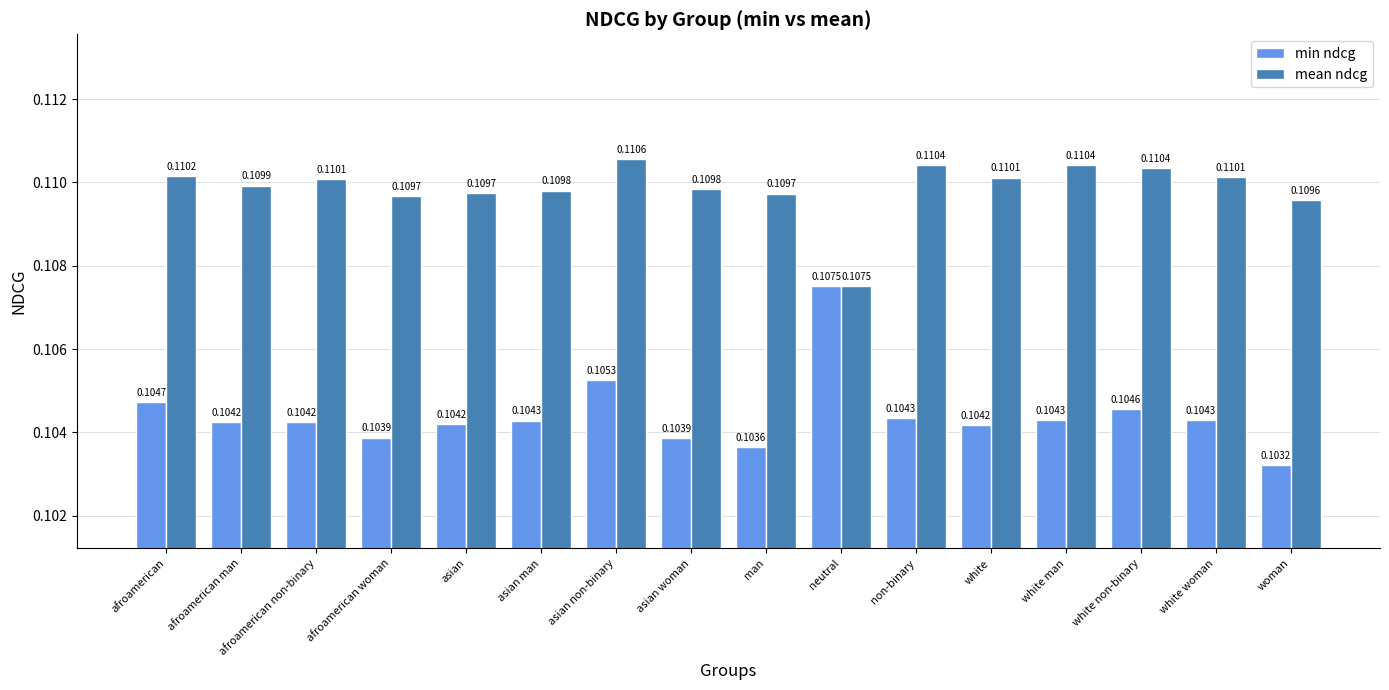

At which category is the sum across all series the highest?

asian non-binary